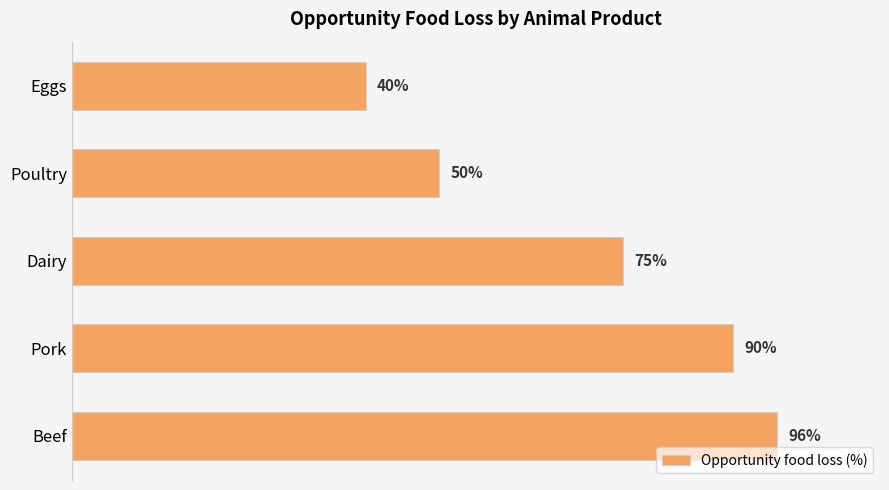

Which has a higher value, Poultry or Eggs?

Poultry